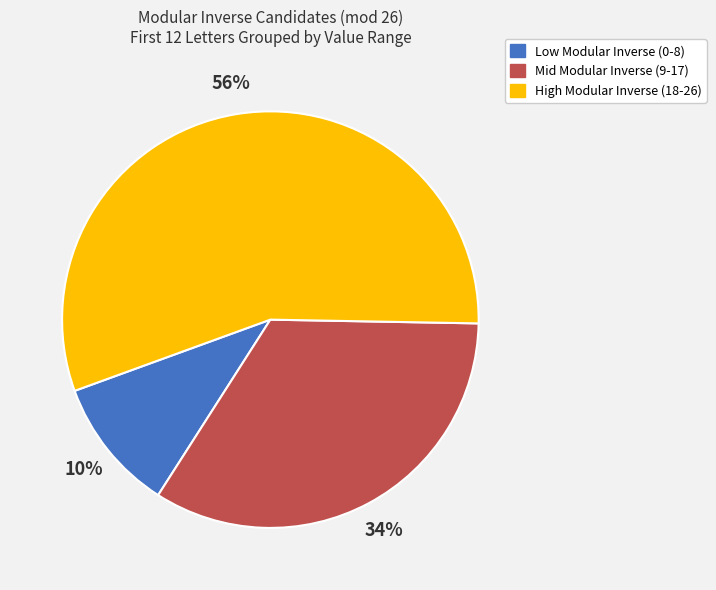

Between Low Modular Inverse (0-8) and Mid Modular Inverse (9-17), which is larger?

Mid Modular Inverse (9-17)